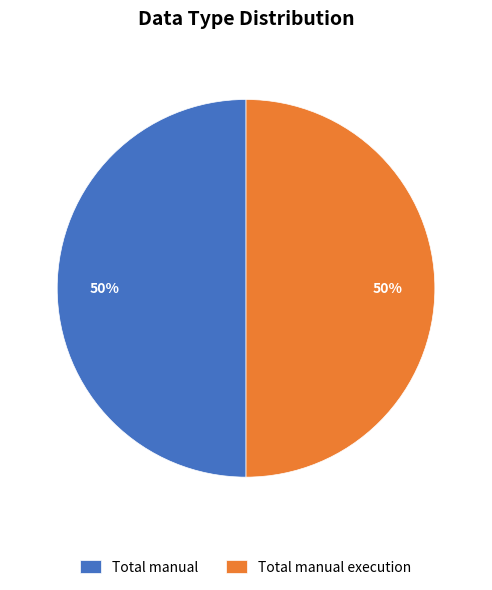

How many segments does this pie chart have?

2